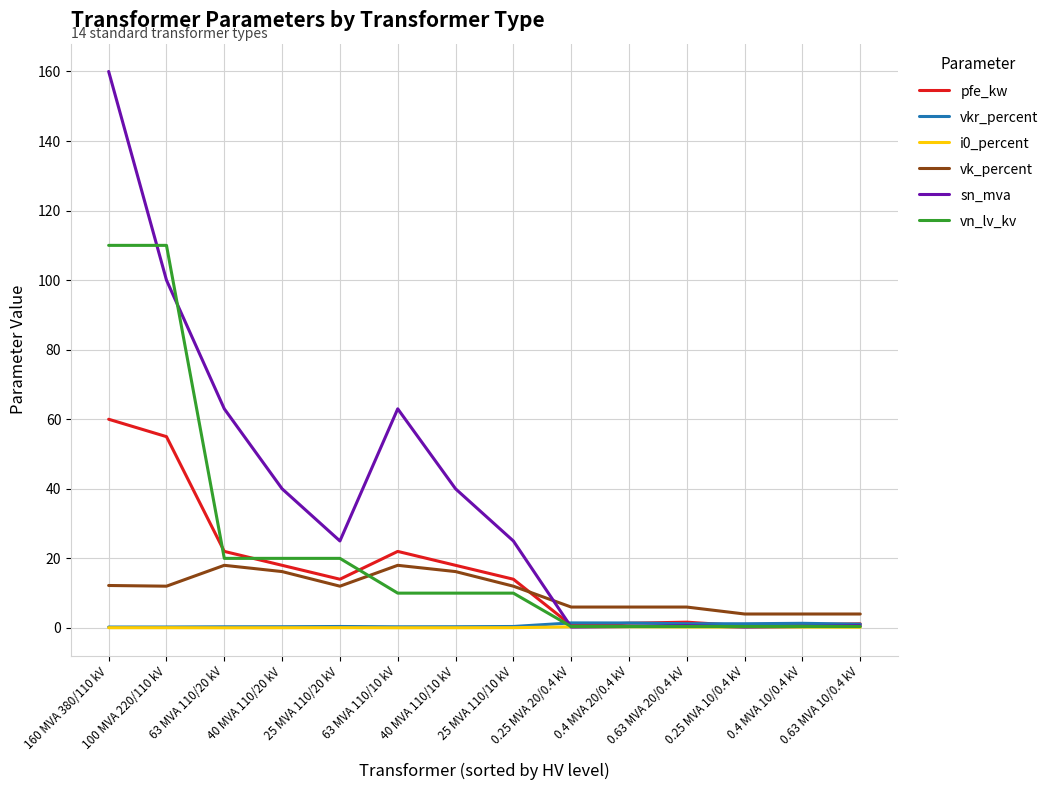

True or false: vk_percent and pfe_kw cross at least once.

True